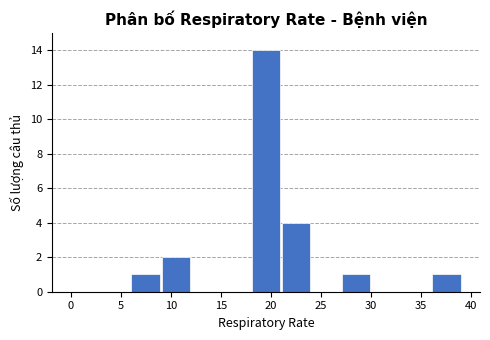

What is the sum of all values?

23